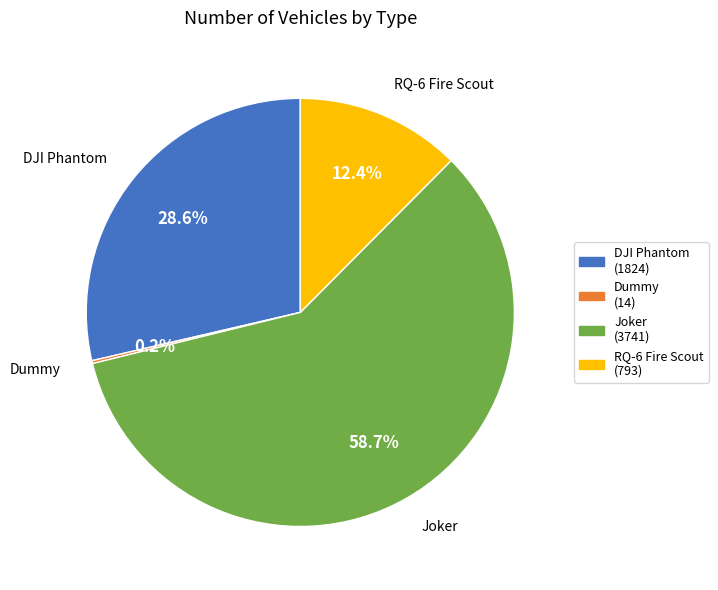

Which category accounts for the majority?

Joker